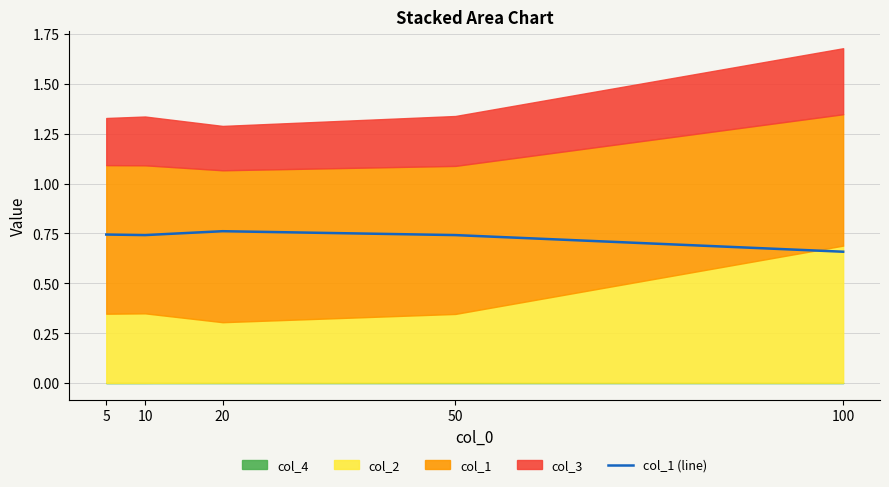

What value does the data have at 5?

0.7